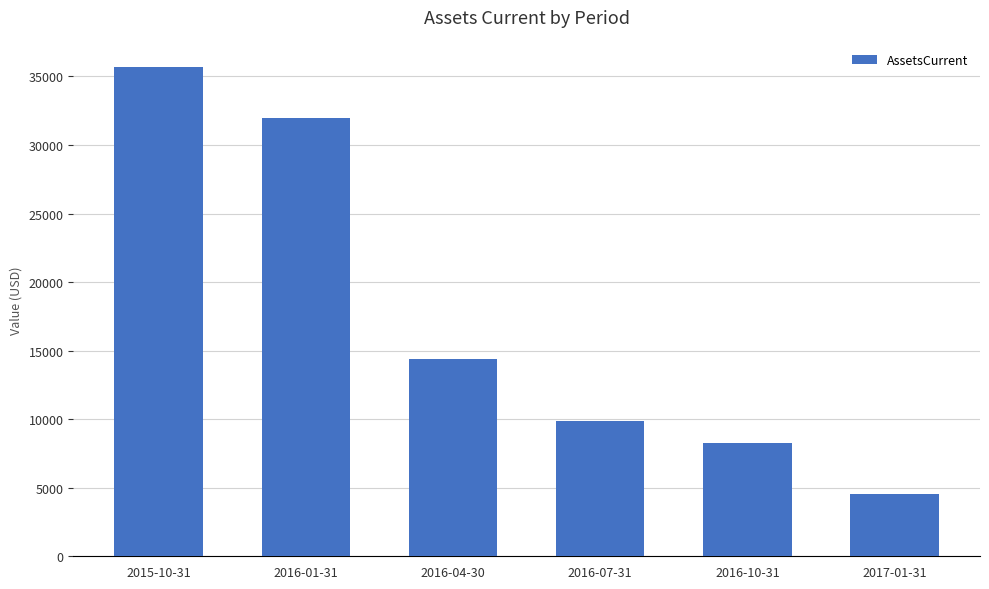

What is the label of the 4th bar from the left?

2016-07-31